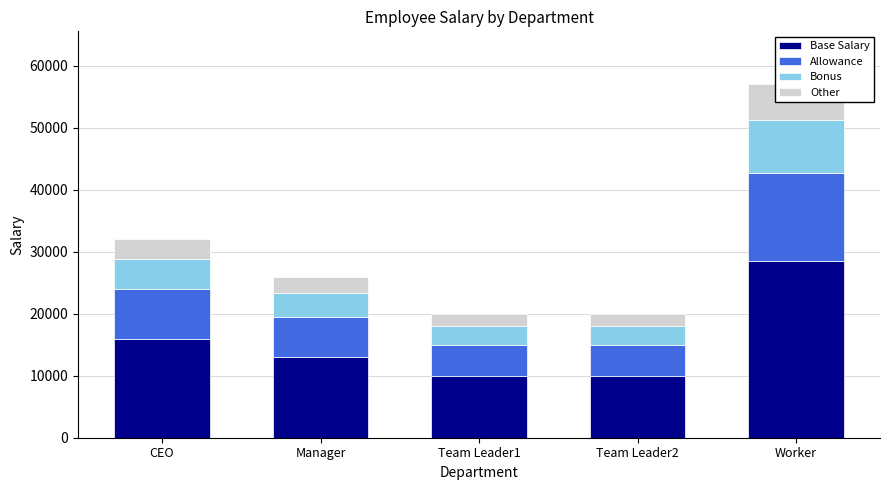

True or false: Bonus has a value of 5040 at Team Leader2.

False